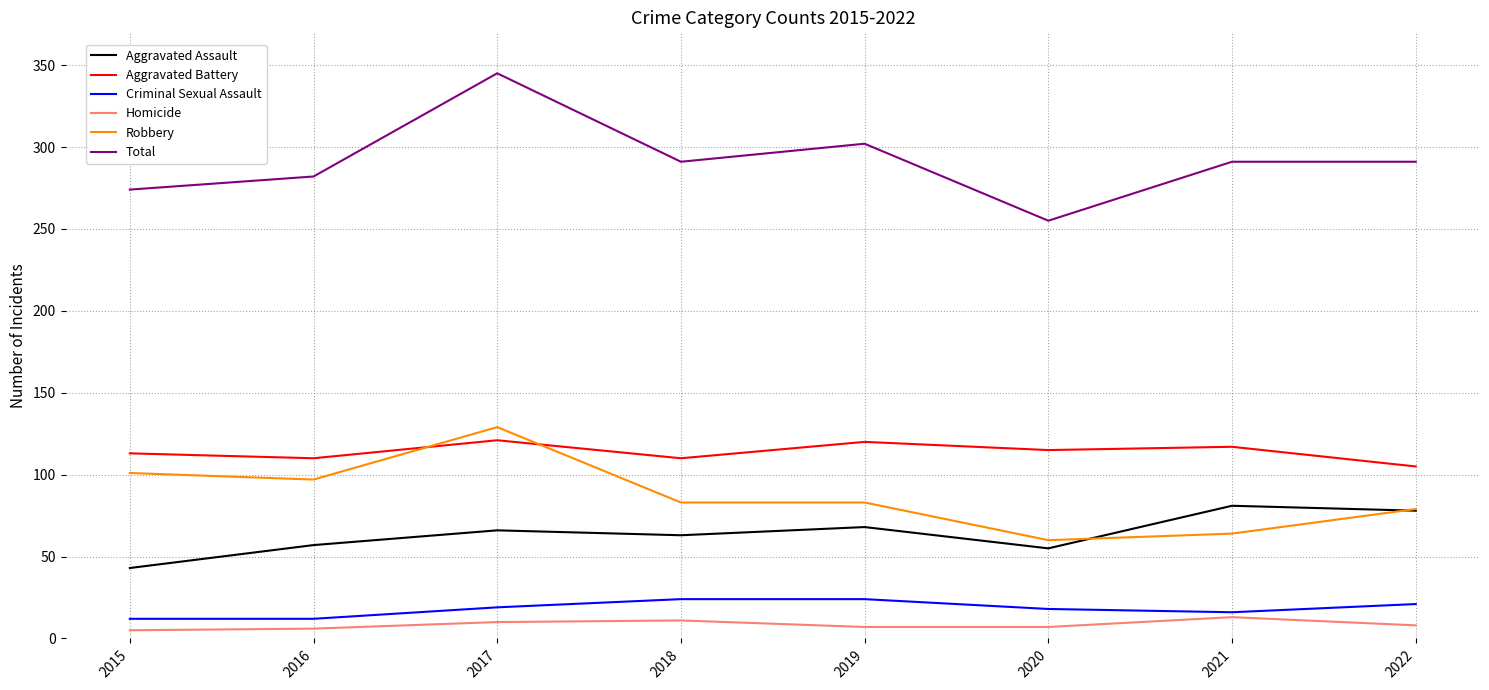

How many interior local valleys does the Total series have?

2